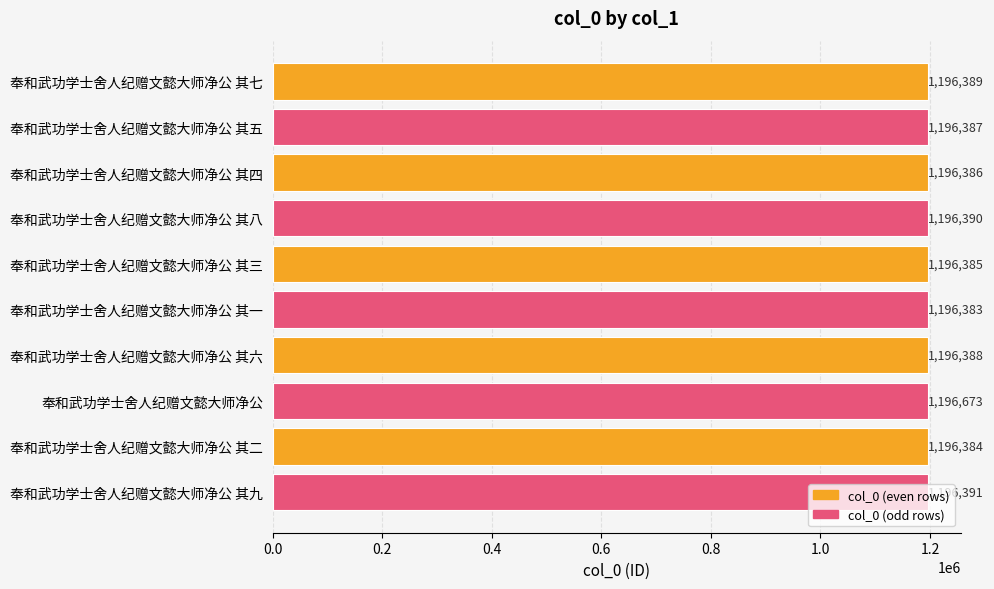

How many data points are less than 1196388?

5